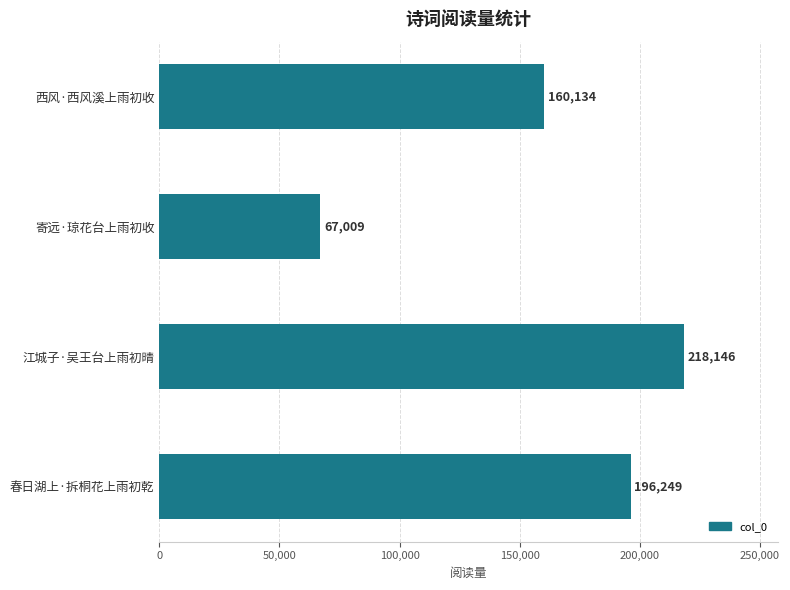

Is it true that the value at 西风·西风溪上雨初收 is 160134?

True